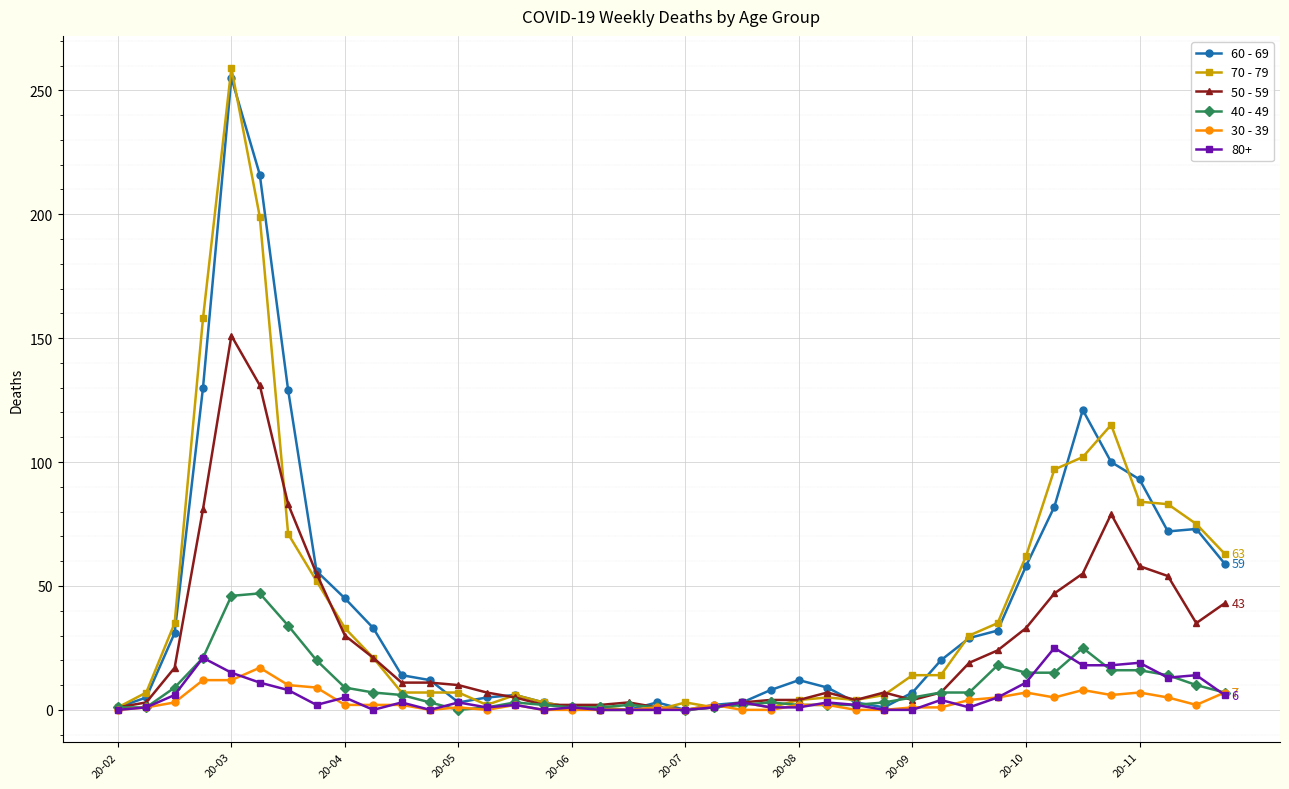

Which series has the largest range (max minus min)?

70 - 79